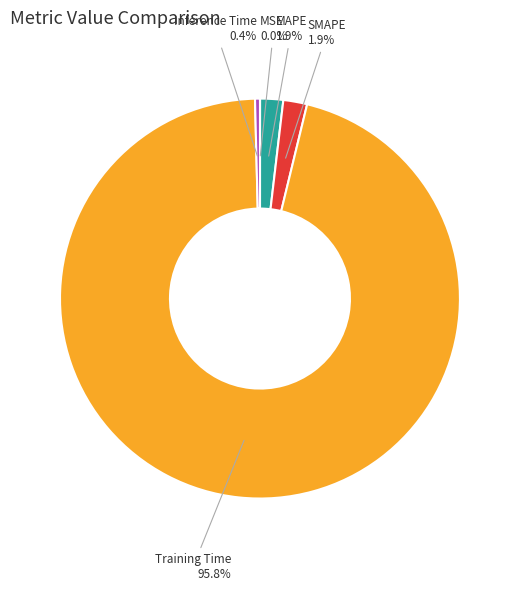

Is there a majority slice in this chart?

Yes